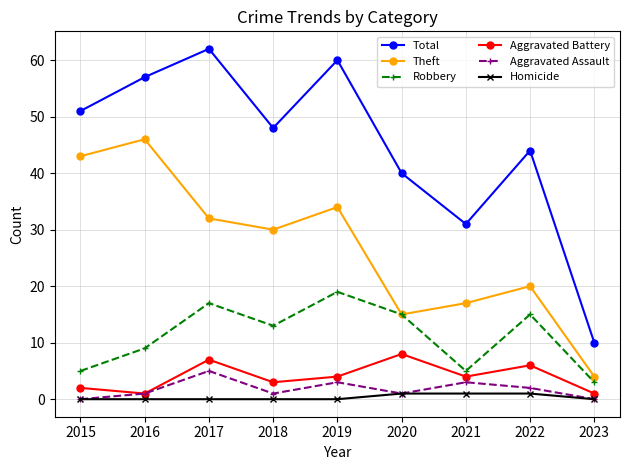

Which series changed the most between 2016 and 2023?

Total